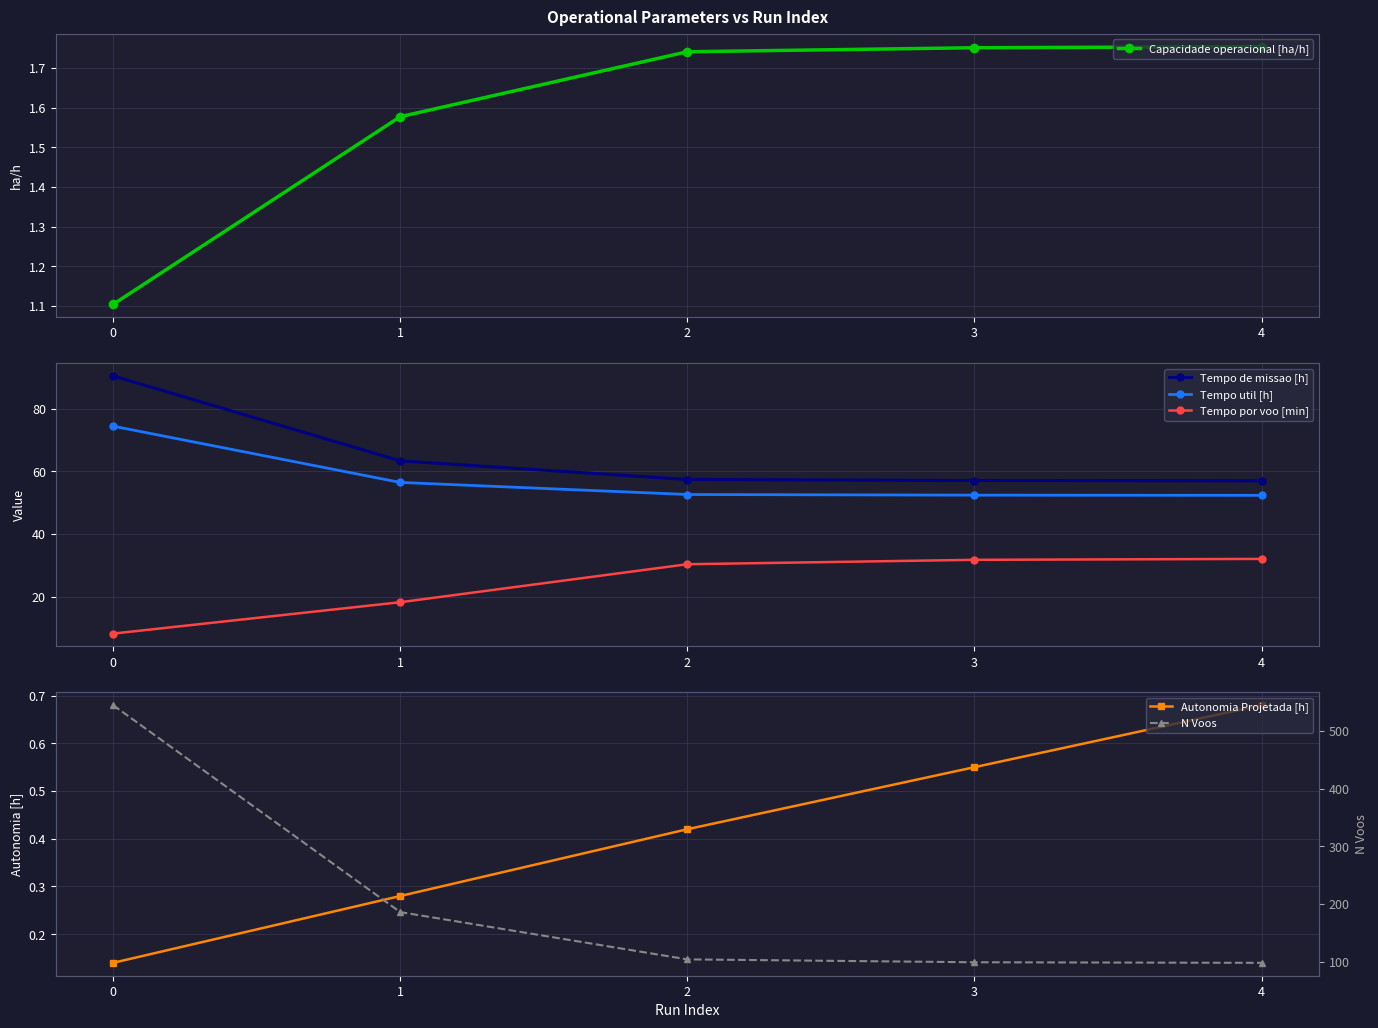

True or false: Tempo por voo [min] and Autonomia Projetada [h] intersect in this chart.

False